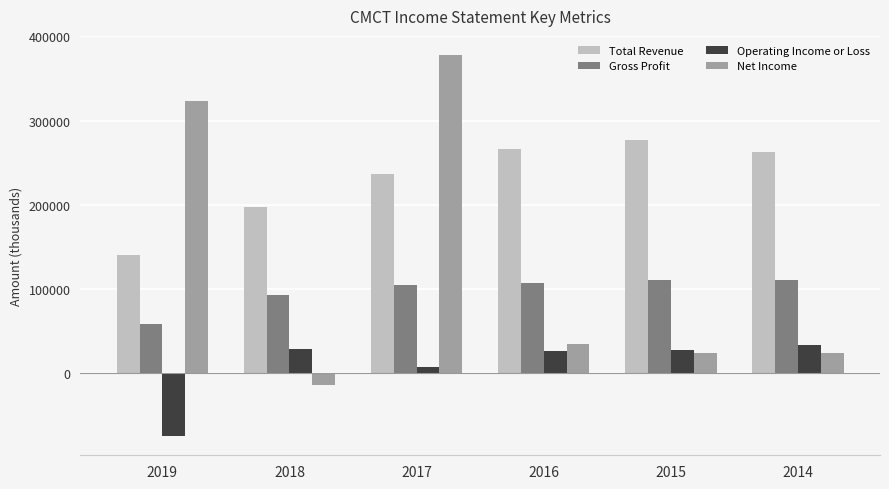

Is the value of Net Income at 2019 greater than the value of Gross Profit at 2015?

Yes